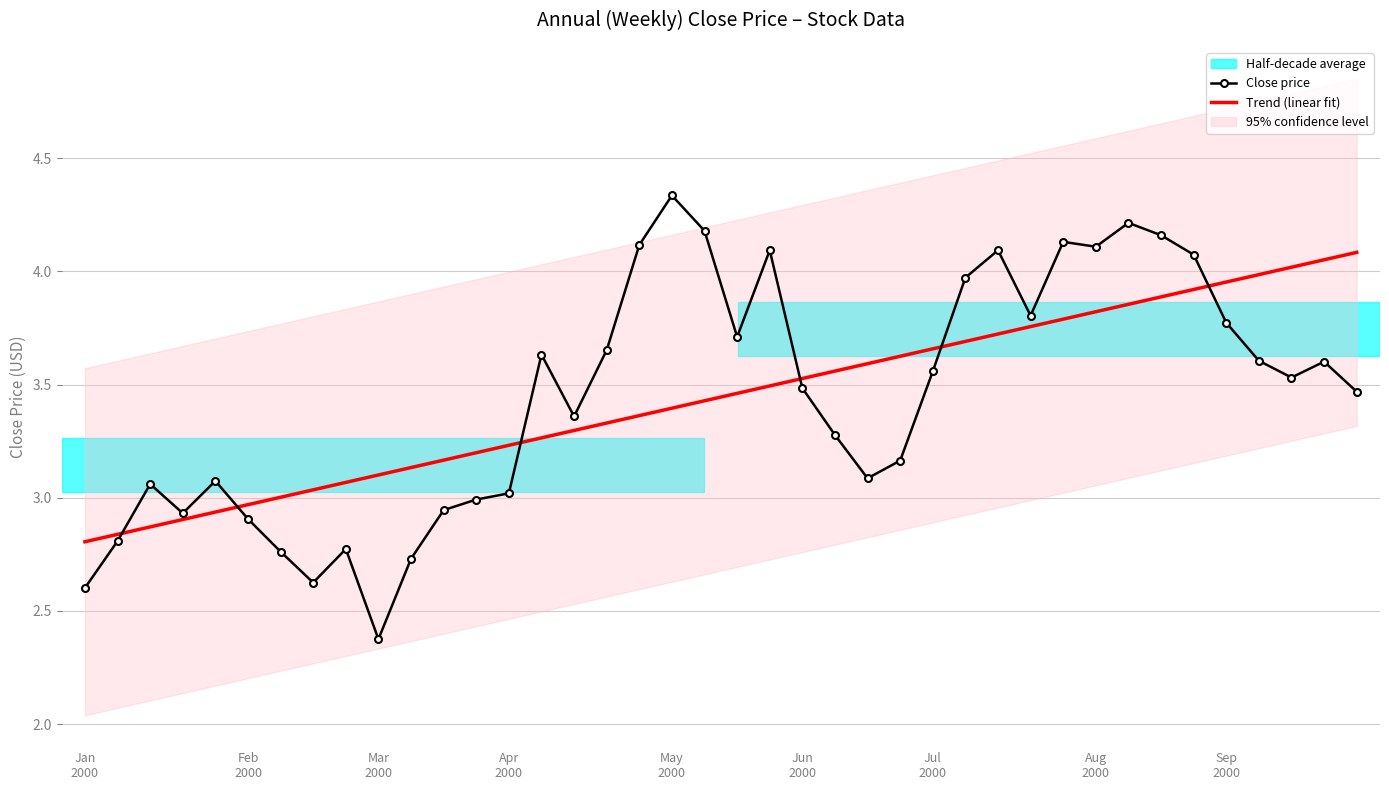

Reading left to right, transcribe all the data shown in this chart.

Close price: 2.6	2.8	3.1	2.9	3.1	2.9	2.8	2.6	2.8	2.4	2.7	2.9	3.0	3.0	3.6	3.4	3.7	4.1	4.3	4.2	3.7	4.1	3.5	3.3	3.1	3.2	3.6	4.0	4.1	3.8	4.1	4.1	4.2	4.2	4.1	3.8	3.6	3.5	3.6	3.5
Trend (linear fit): 2.8	2.8	2.9	2.9	2.9	3.0	3.0	3.0	3.1	3.1	3.1	3.2	3.2	3.2	3.3	3.3	3.3	3.4	3.4	3.4	3.5	3.5	3.5	3.6	3.6	3.6	3.7	3.7	3.7	3.8	3.8	3.8	3.9	3.9	3.9	4.0	4.0	4.0	4.1	4.1